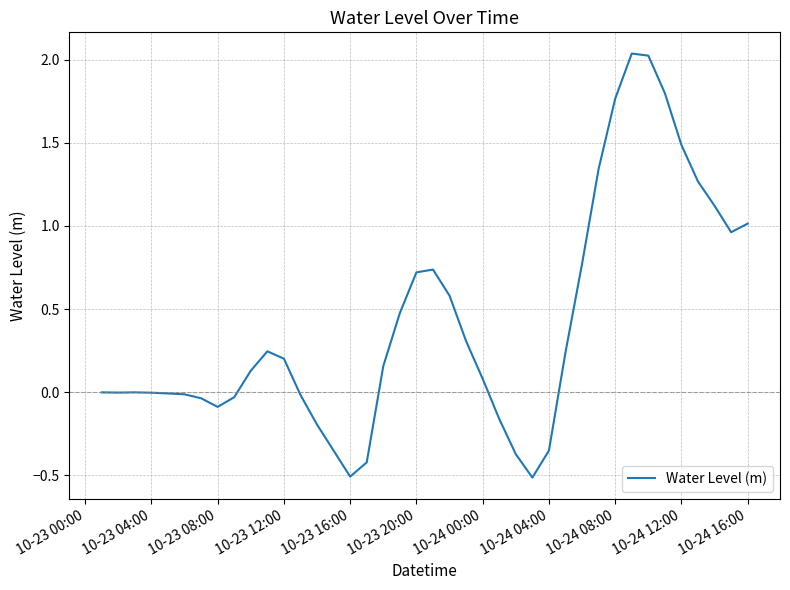

What is the difference between the maximum and minimum values?

2.6